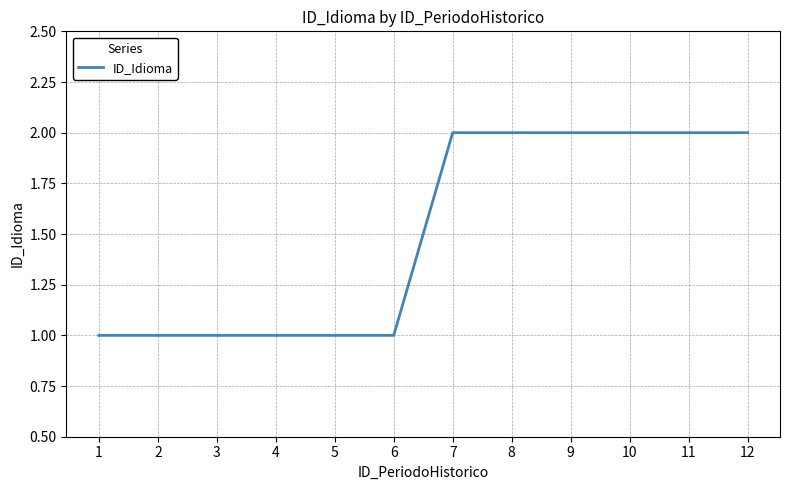

True or false: the data shows 1 at 7.

False